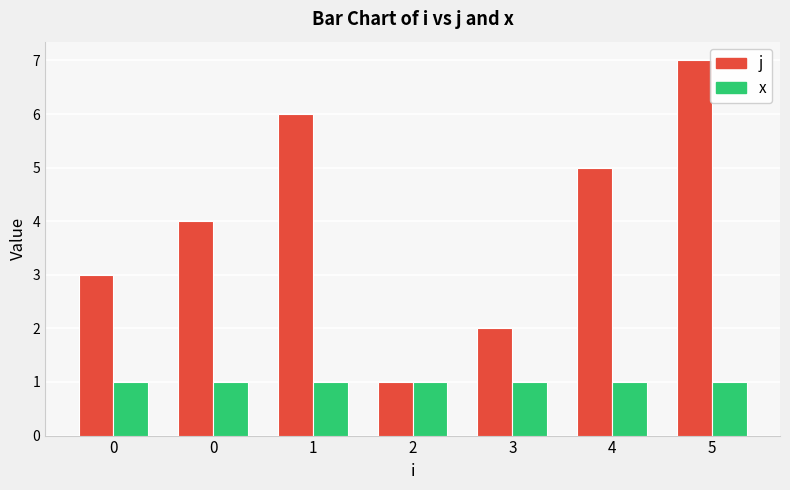

How many data points does each series have?

7